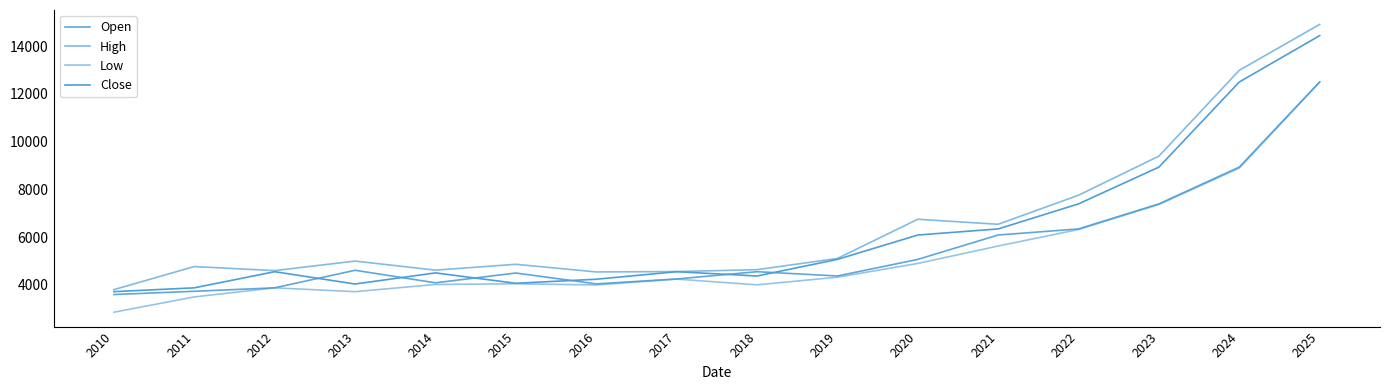

Reading right to left, transcribe all the data shown in this chart.

Open: 12495	8933	7393	6345	6090	5070	4375	4555	4250	4045	4500	4090	4615	3880	3735	3600
High: 14905	12985	9393	7756	6540	6750	5110	4640	4560	4545	4865	4620	5000	4600	4770	3805
Low: 12495	8893	7368	6321	5630	4900	4325	4005	4245	4000	4050	4020	3720	3880	3500	2860
Close: 14435	12495	8933	7393	6345	6090	5070	4375	4555	4240	4070	4505	4040	4555	3880	3720